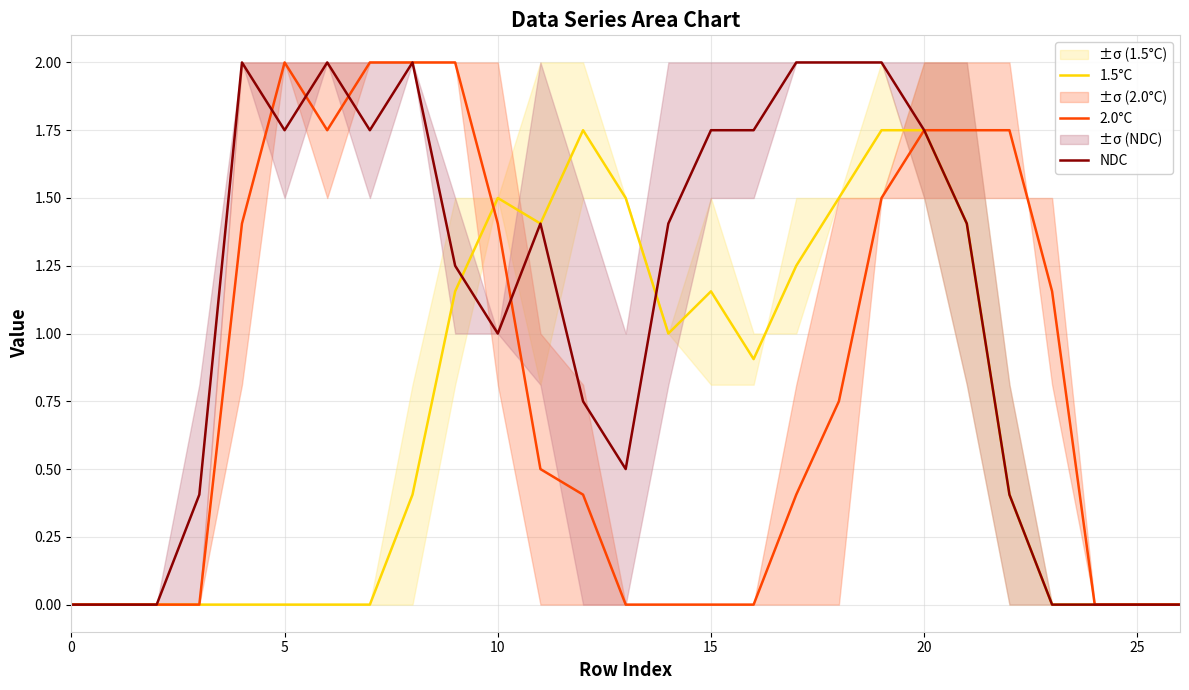

The value of 2.0°C at 20 is 2.6. True or false?

False